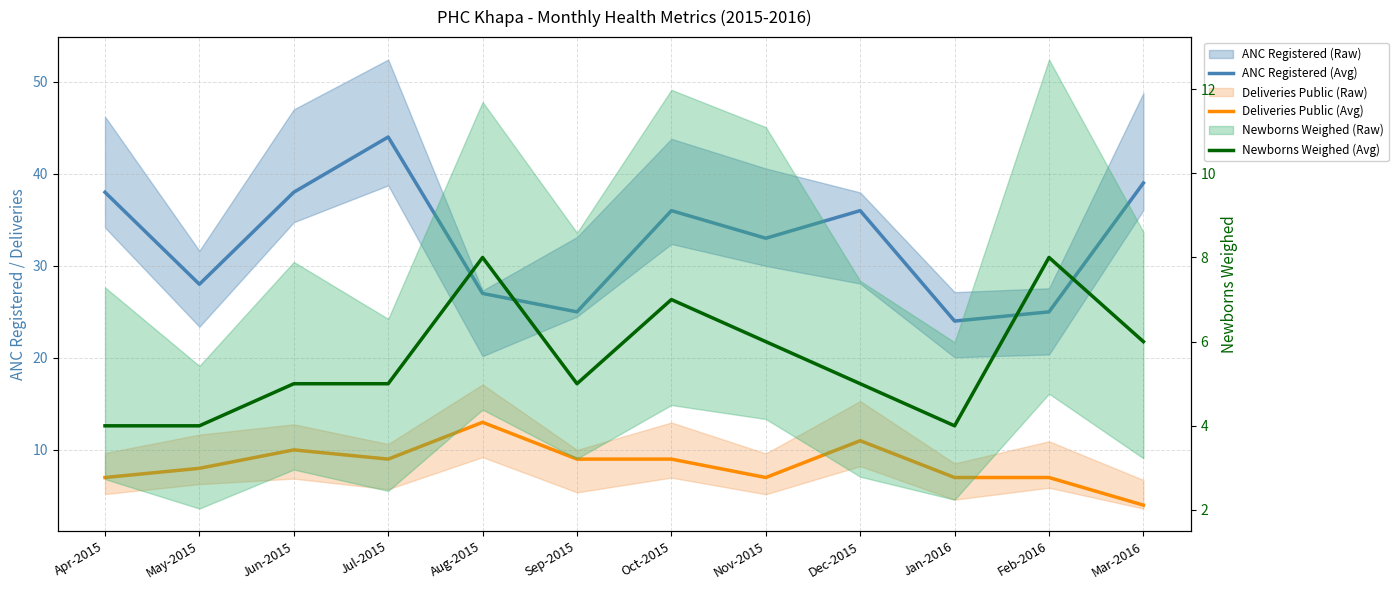

Reading left to right, transcribe all the data shown in this chart.

ANC Registered (Avg): Apr-2015=38	May-2015=28	Jun-2015=38	Jul-2015=44	Aug-2015=27	Sep-2015=25	Oct-2015=36	Nov-2015=33	Dec-2015=36	Jan-2016=24	Feb-2016=25	Mar-2016=39
Deliveries Public (Avg): Apr-2015=7	May-2015=8	Jun-2015=10	Jul-2015=9	Aug-2015=13	Sep-2015=9	Oct-2015=9	Nov-2015=7	Dec-2015=11	Jan-2016=7	Feb-2016=7	Mar-2016=4
Newborns Weighed (Avg): Apr-2015=4	May-2015=4	Jun-2015=5	Jul-2015=5	Aug-2015=8	Sep-2015=5	Oct-2015=7	Nov-2015=6	Dec-2015=5	Jan-2016=4	Feb-2016=8	Mar-2016=6